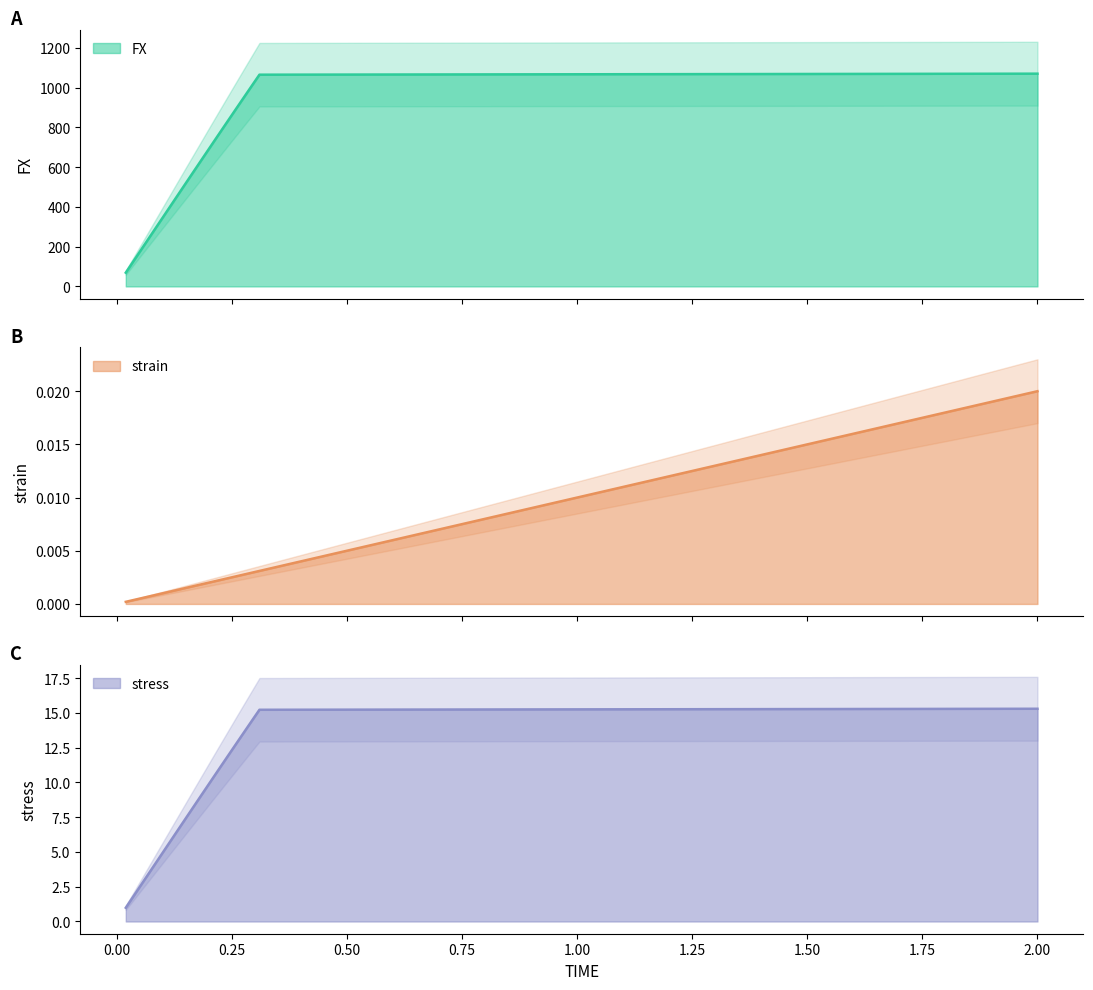

What is the greatest value displayed?

1071.0